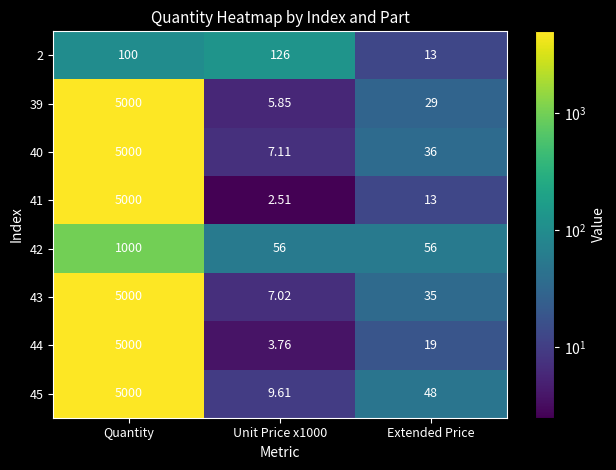

What is the total value across all series at Unit Price x1000?

217.9